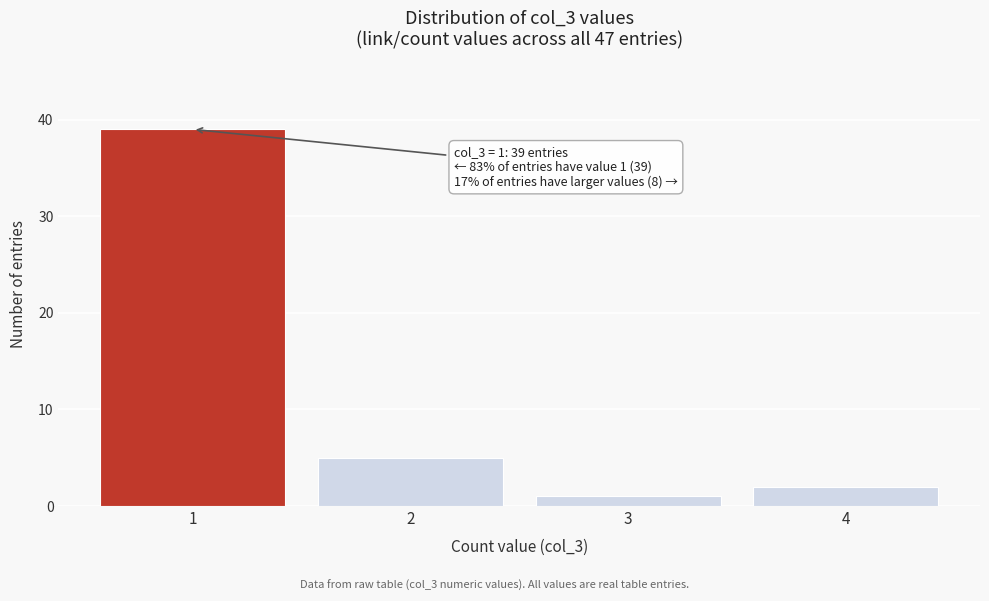

Reading left to right, transcribe all the data shown in this chart.

1=39	2=5	3=1	4=2